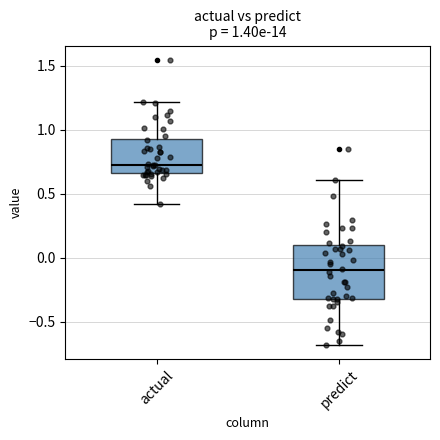

Which box has the highest median line?

actual